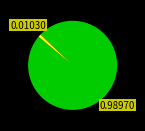

Does any single category account for the majority?

Yes